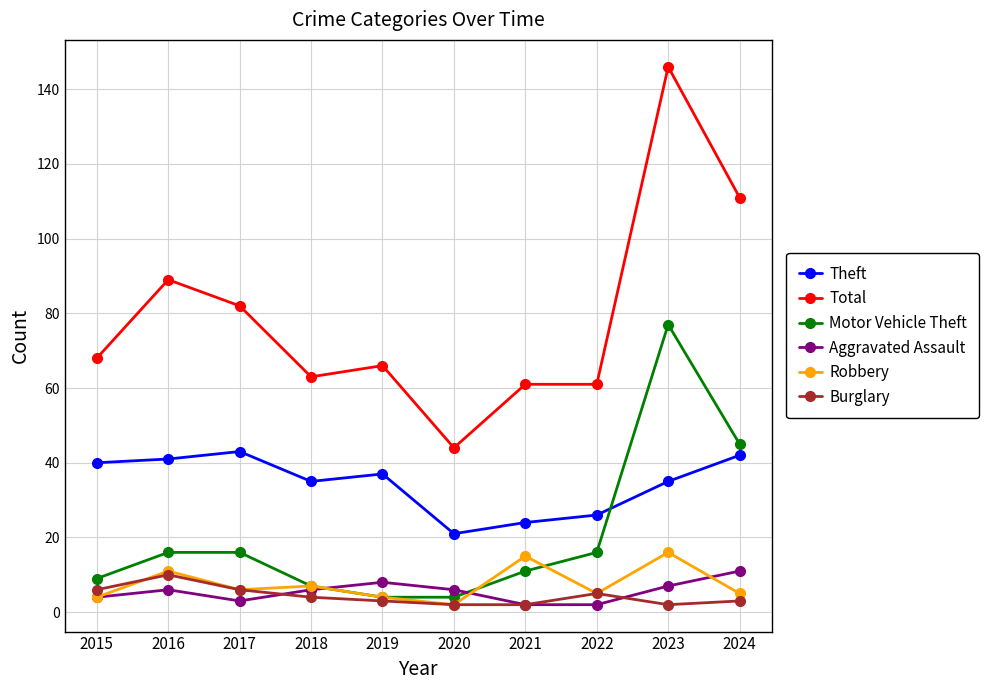

Which series has the largest total across all categories?

Total